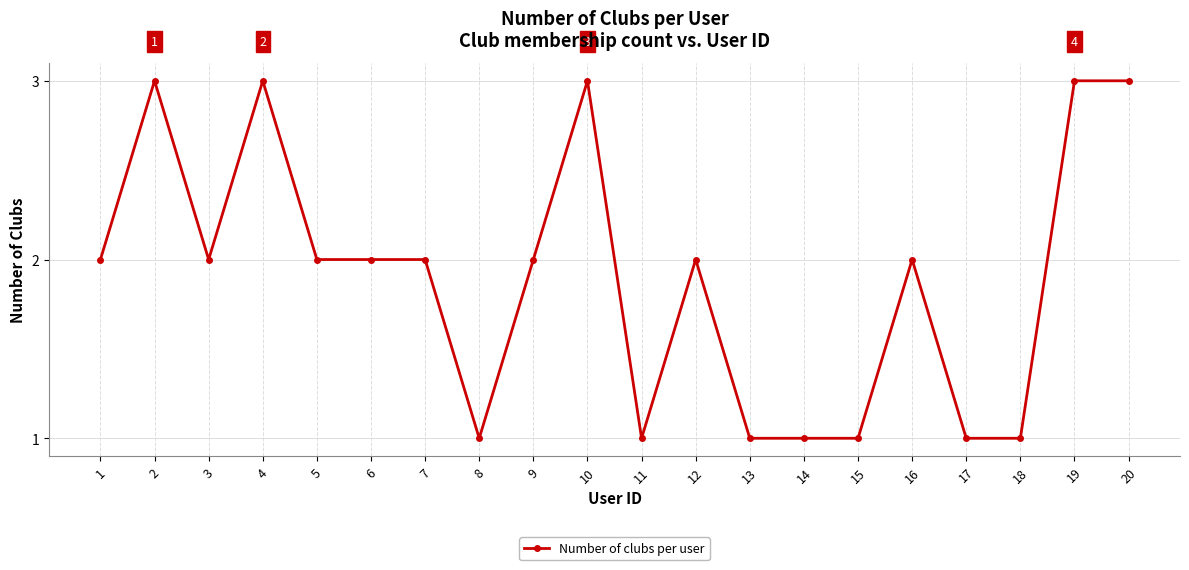

Is it true that the value at 14 is 2?

False